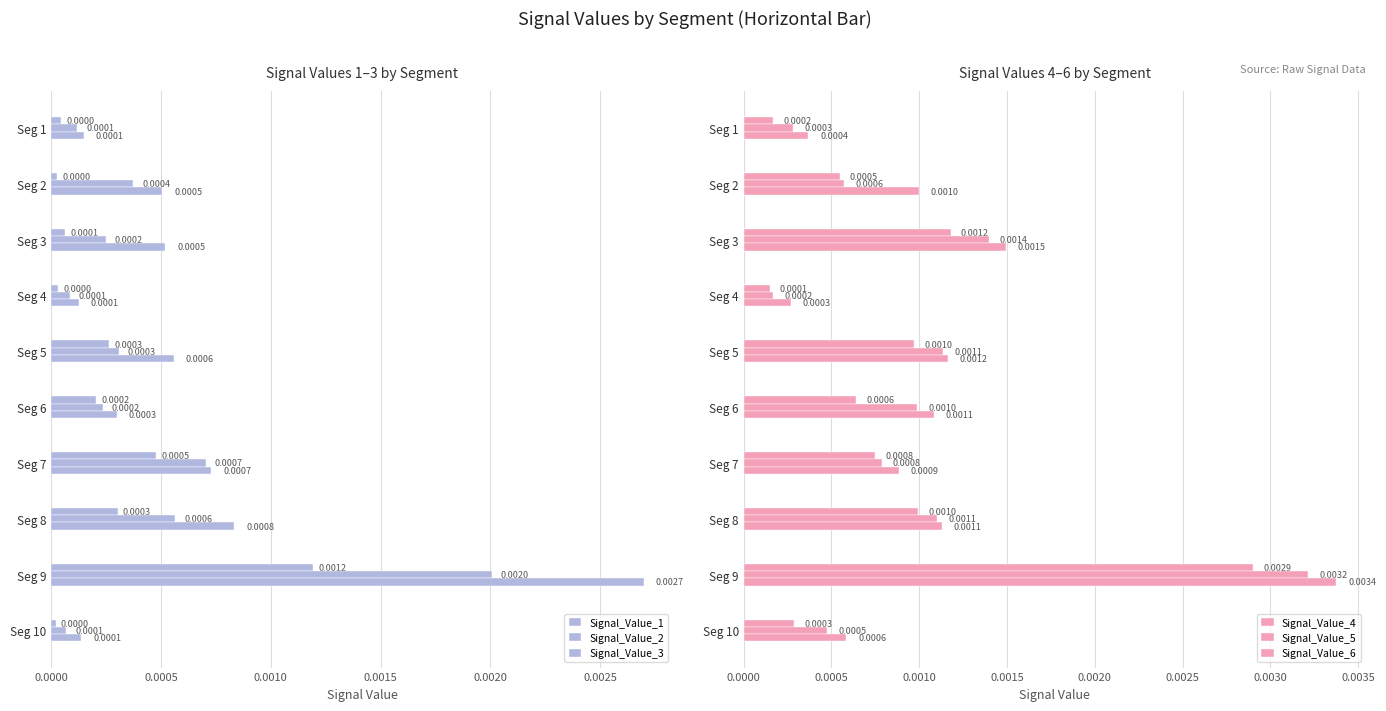

Is the value of Signal_Value_3 at Seg 10 greater than the value of Signal_Value_2 at Seg 1?

Yes